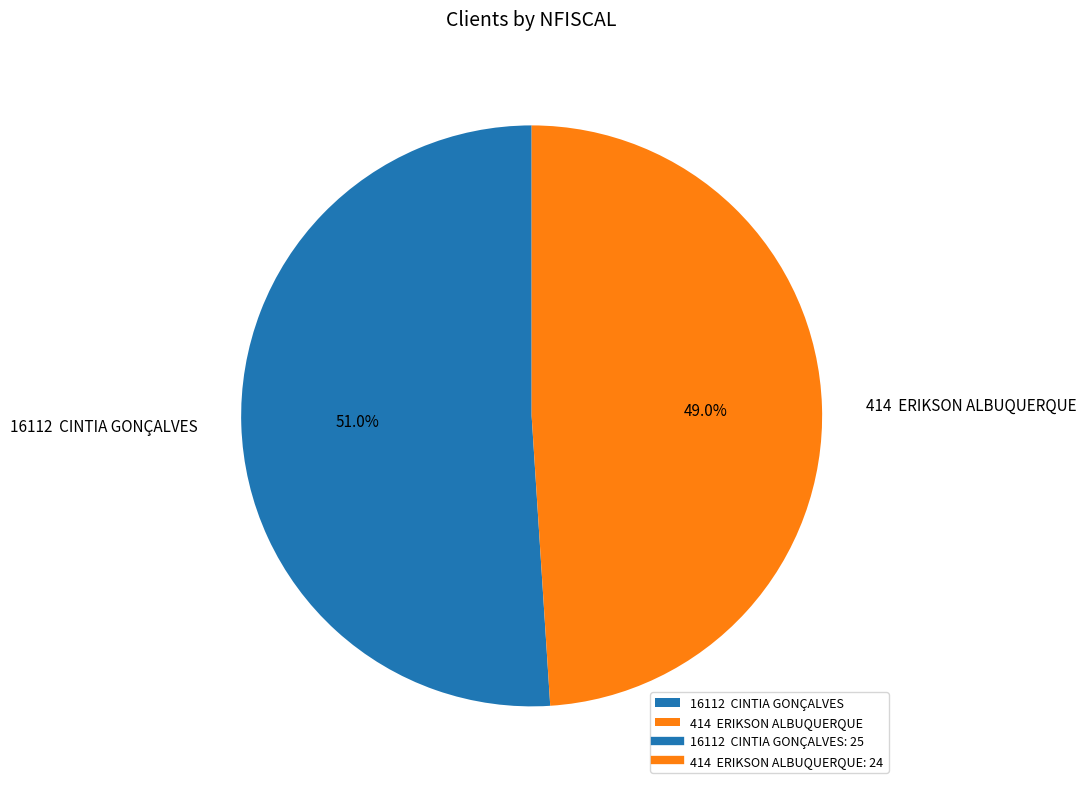

What is the smallest slice in the pie chart?

414 ERIKSON ALBUQUERQUE